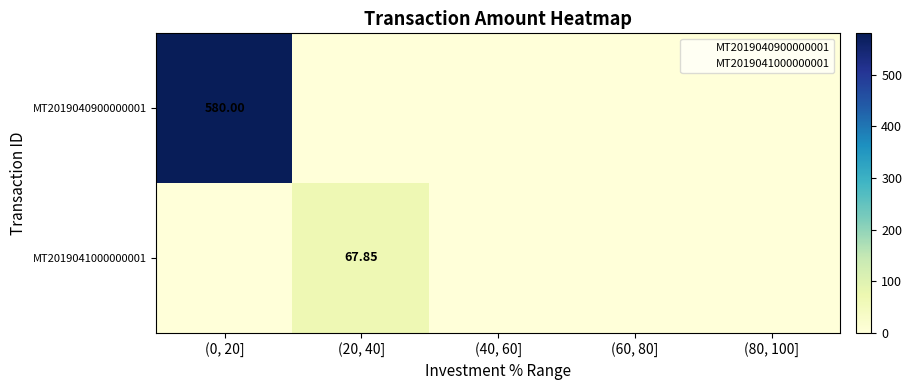

How many categories are shown in the chart?

5